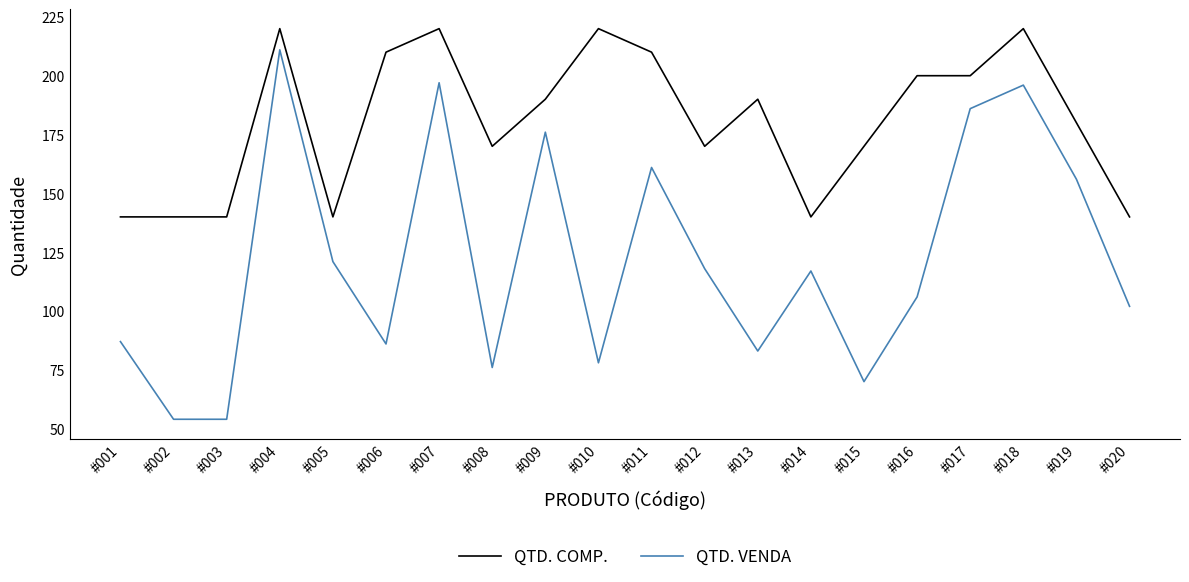

Is it true that QTD. COMP. equals 140 at #005?

True